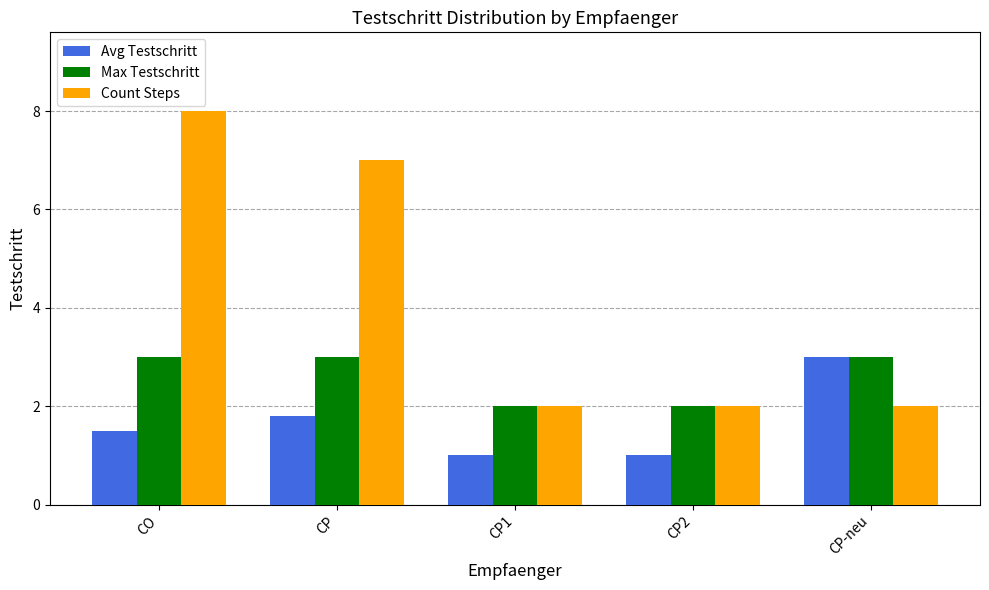

How many data points in Max Testschritt are less than 3?

2